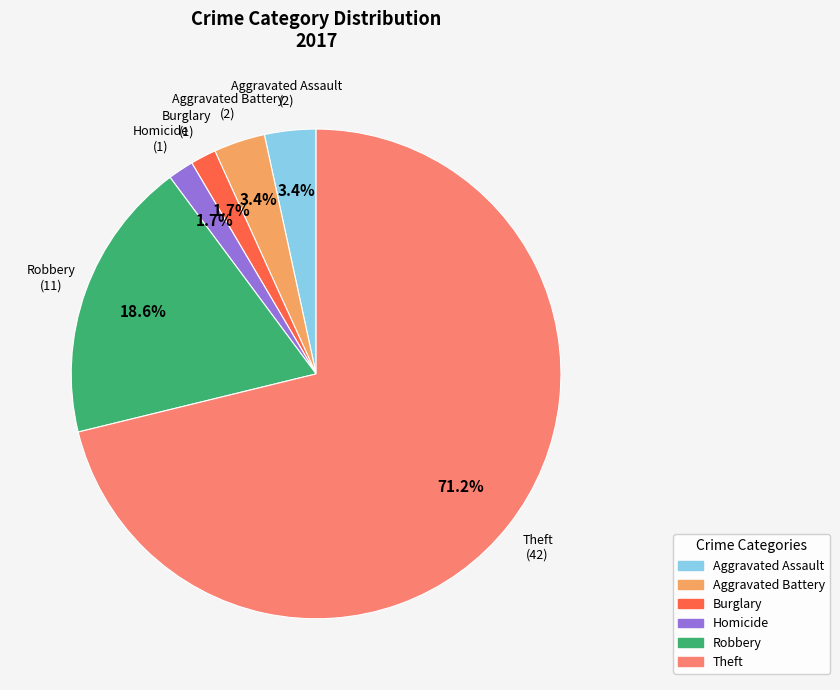

Does Aggravated Assault account for over 50% of the chart?

No